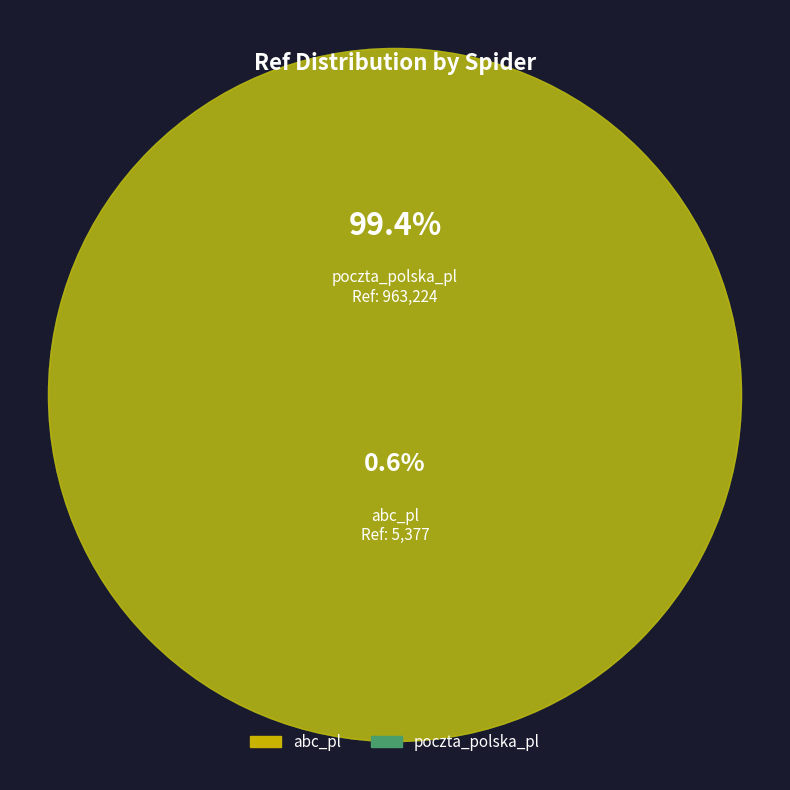

Approximately how many times larger is the value at poczta_polska_pl compared to abc_pl?

179.1